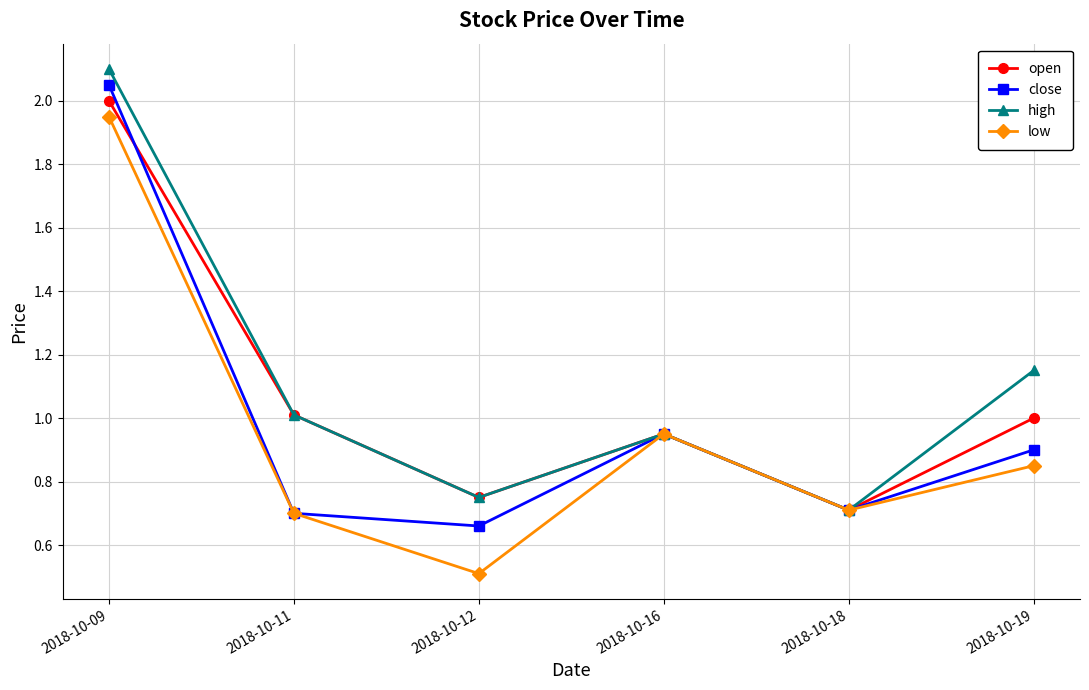

At which category does open reach its first local valley?

2018-10-12